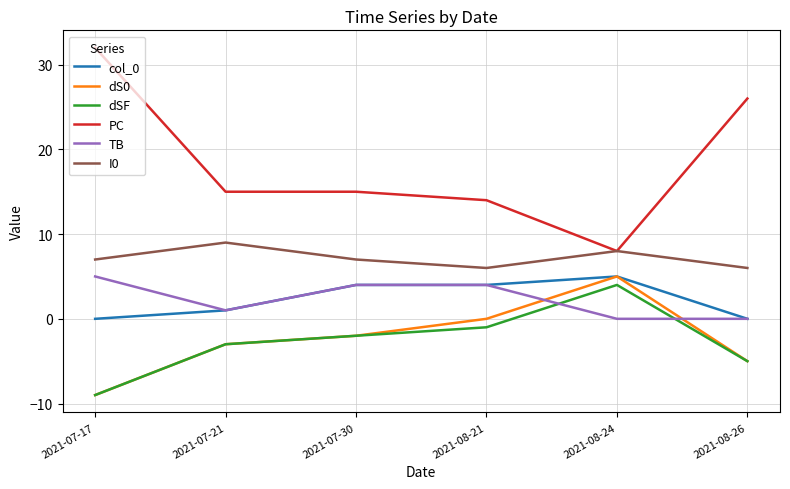

What position from the left is 2021-07-30?

3